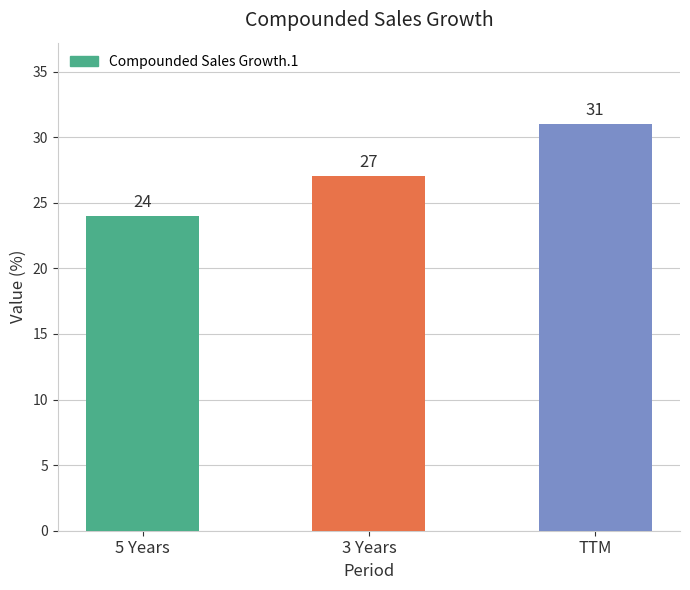

How many series are shown in this chart?

1